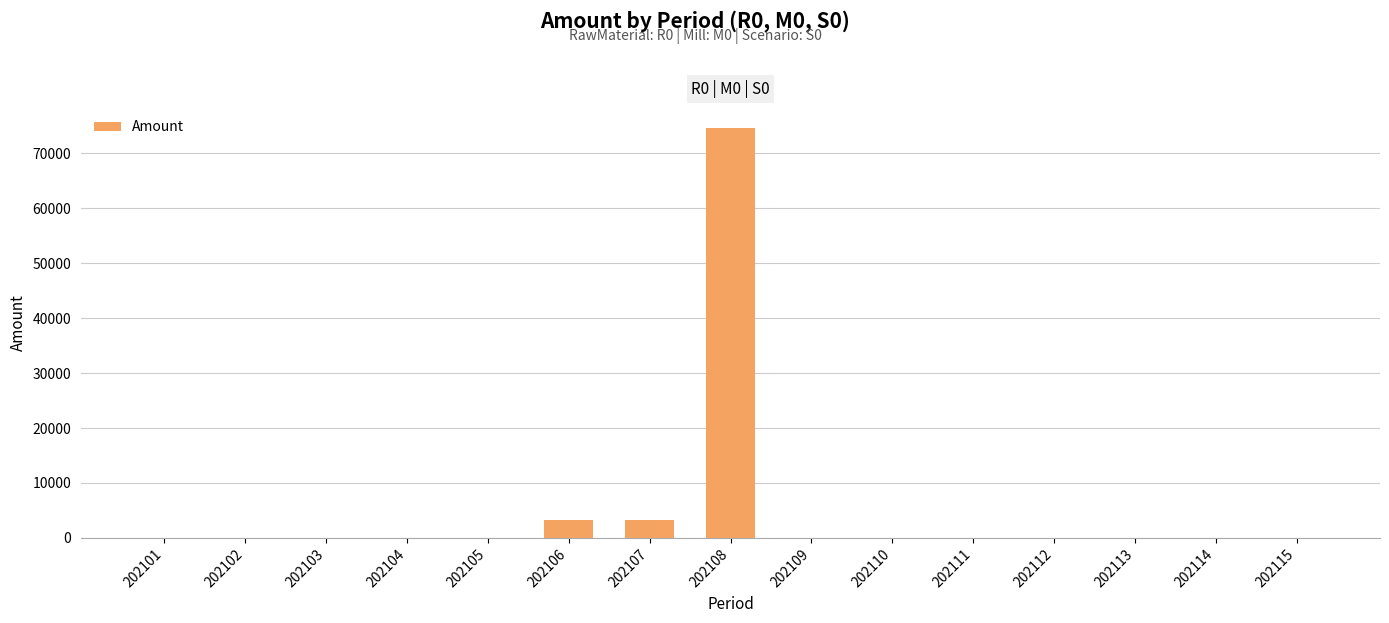

Reading left to right, extract all data points from this chart.

202101=0.0	202102=0.0	202103=0.0	202104=0.0	202105=0.0	202106=3203.8	202107=3203.8	202108=74516.3	202109=0.0	202110=0.0	202111=0.0	202112=0.0	202113=0.0	202114=0.0	202115=0.0